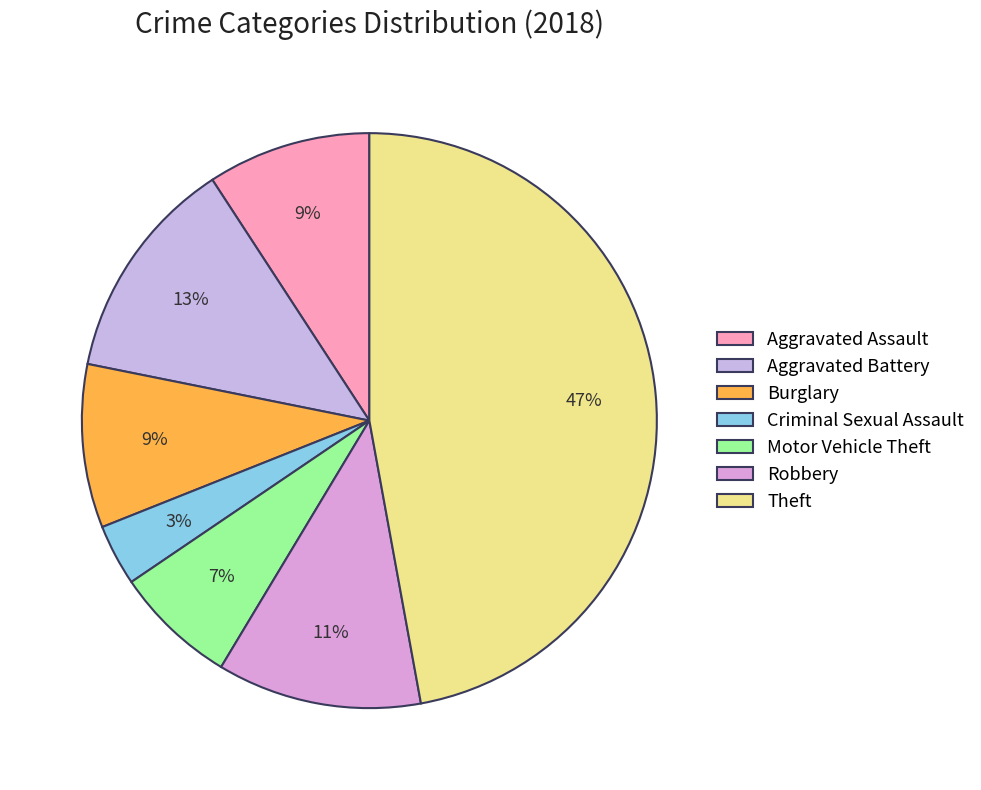

Does Robbery account for over 50% of the chart?

No